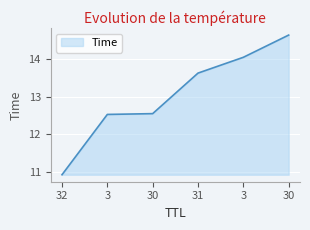

List the labels in order of value, largest first.

30, 3, 31, 30, 3, 32